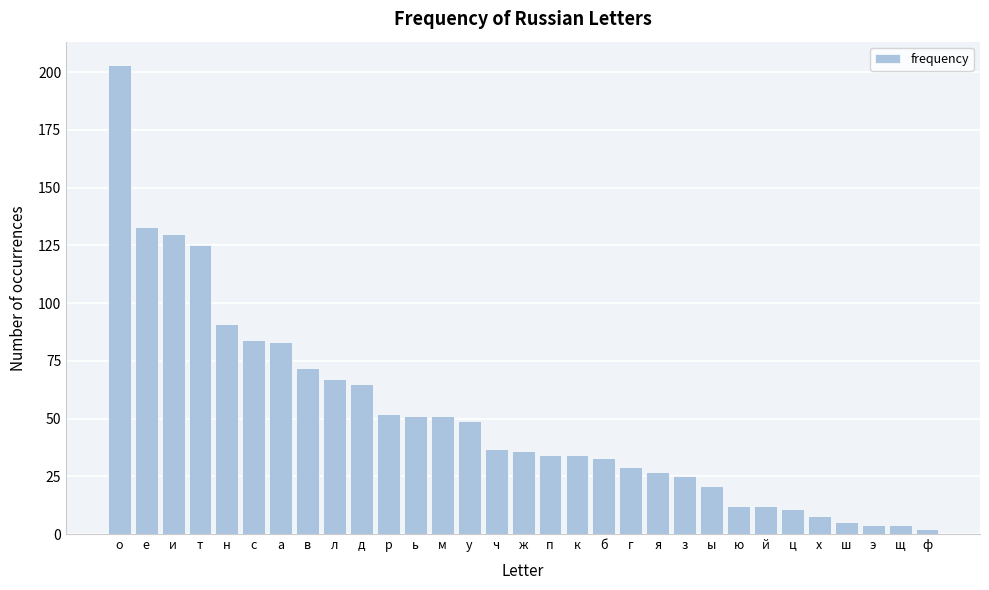

What is the sum of all values?

1590